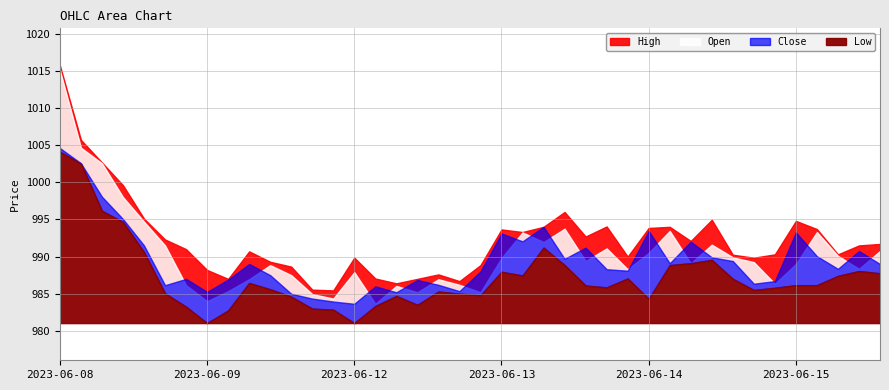

What is the sum of the High values at 2023-06-08 15:15 and 2023-06-12 15:15?

1979.8